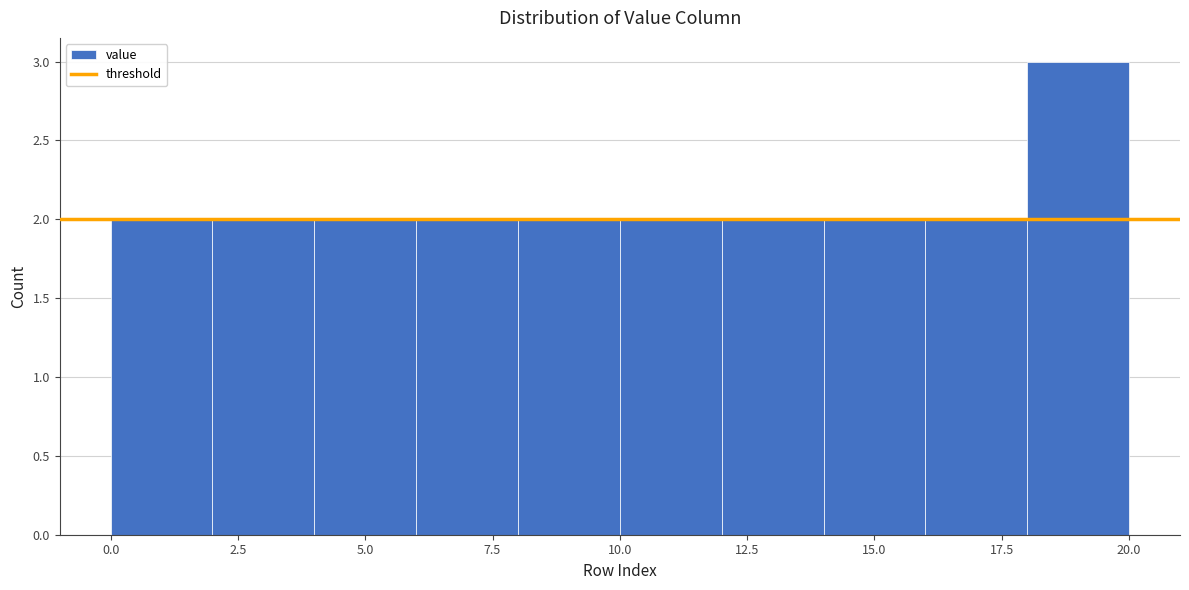

Reading left to right, list every bar in this chart as the range it spans on the x-axis followed by its height. The values are not printed on the chart, so give them approximately, as read against the axis.

0 to 2: 2
2 to 4: 2
4 to 6: 2
6 to 8: 2
8 to 10: 2
10 to 12: 2
12 to 14: 2
14 to 16: 2
16 to 18: 2
18 to 20: 3